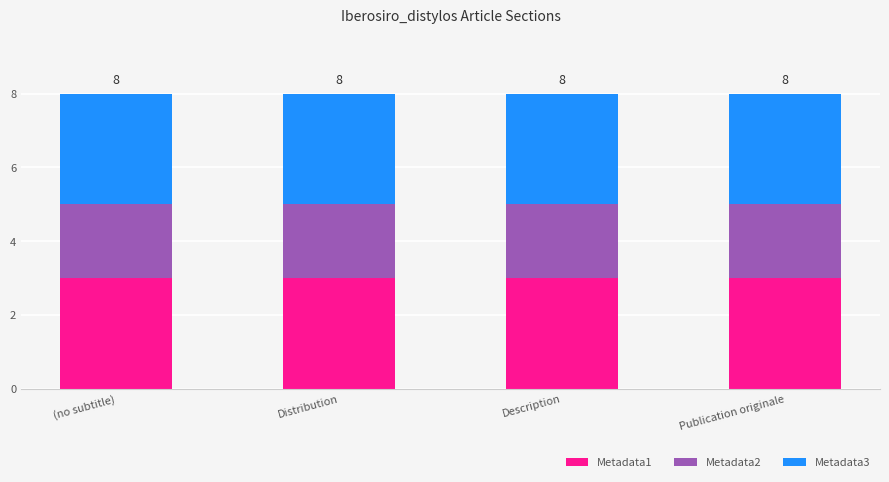

How many bars are there in total?

4